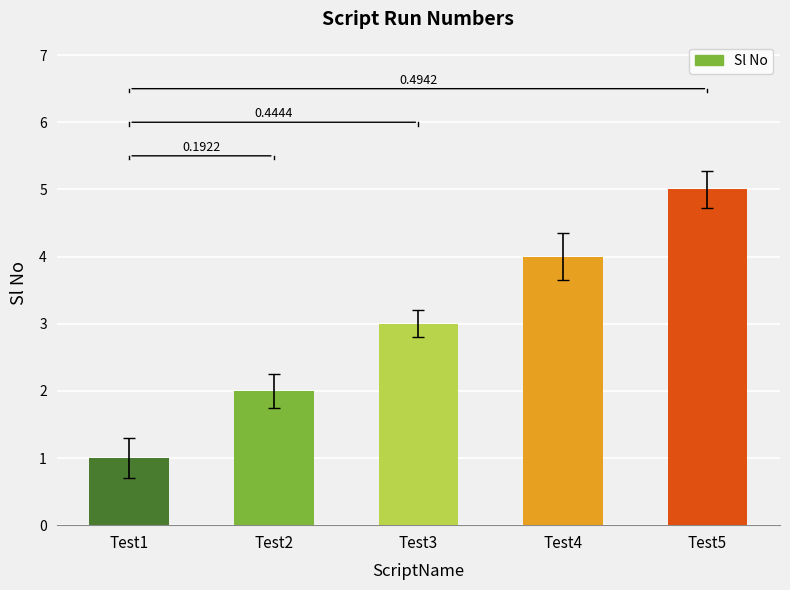

Reading right to left, extract all data points from this chart.

5	4	3	2	1